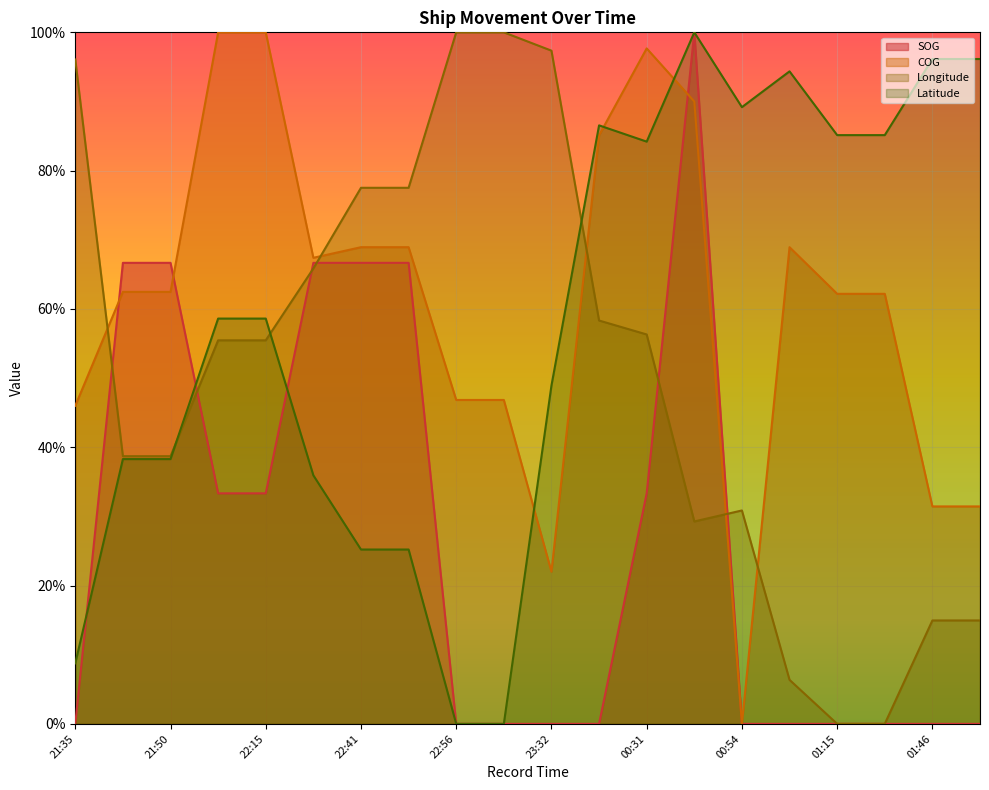

What is the difference between the second highest and second lowest values in the Longitude series?

1.0